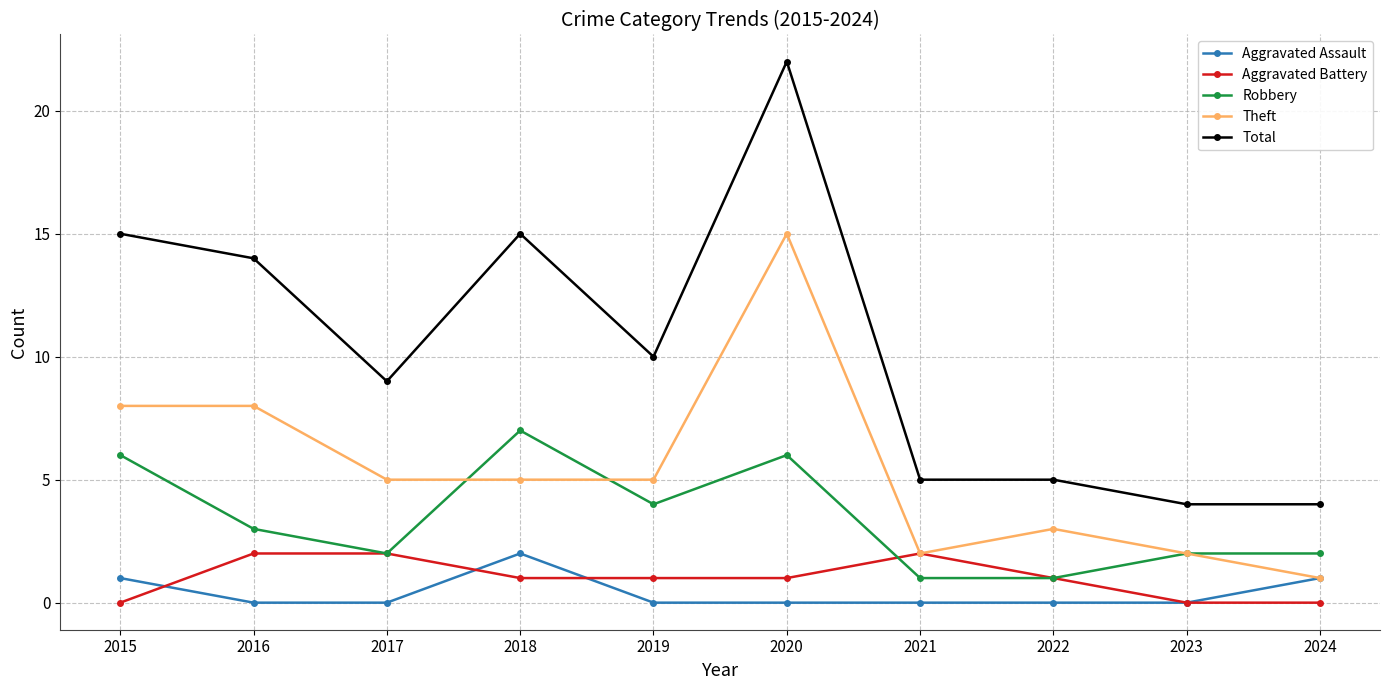

True or false: Aggravated Assault and Total cross at least once.

False